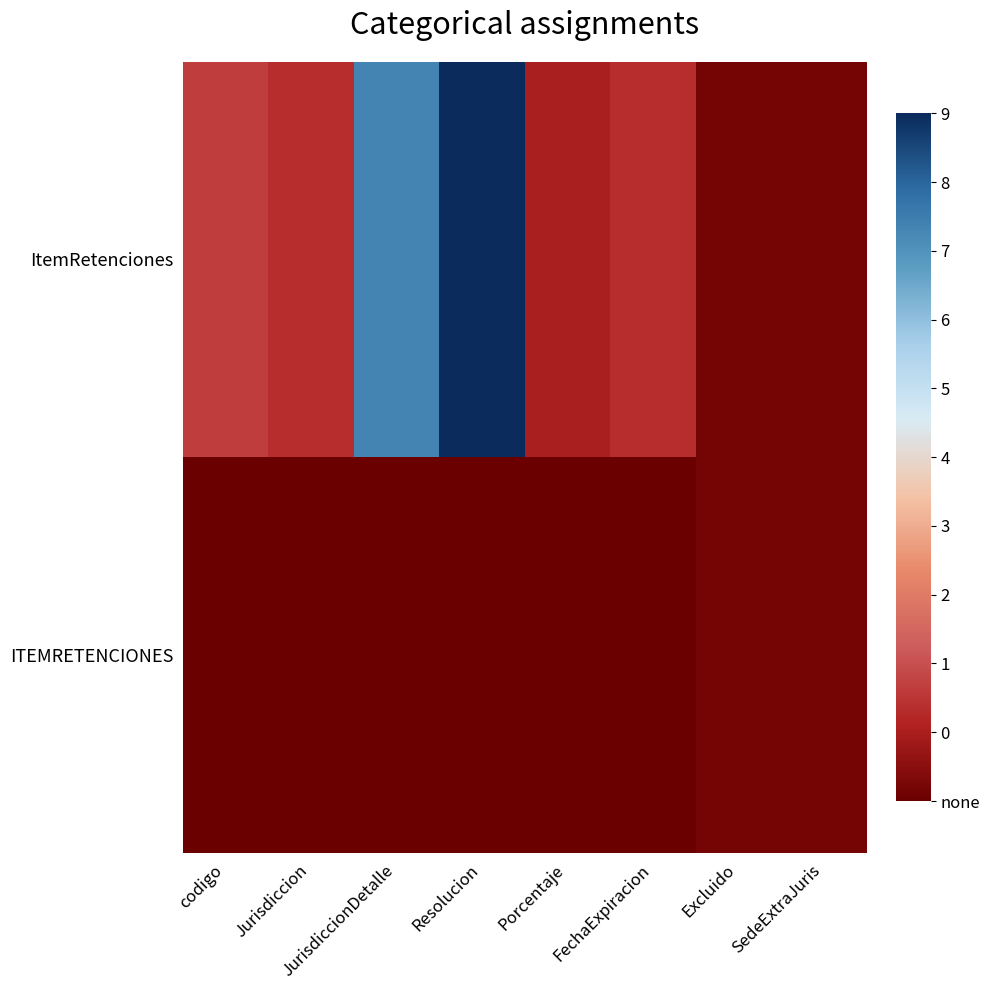

Which series has the largest total across all categories?

ItemRetenciones